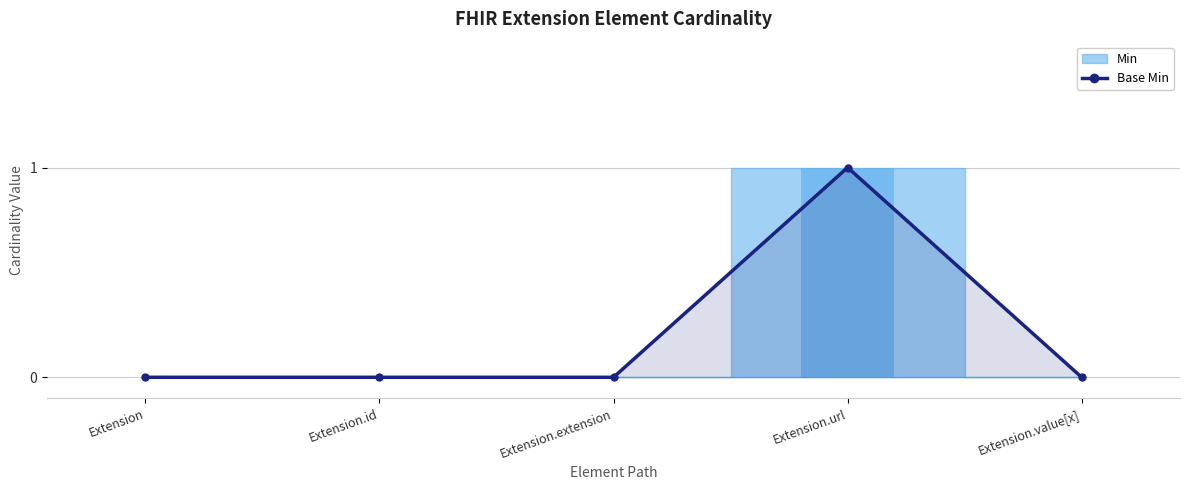

The chart shows a value of -1 at Extension. True or false?

False